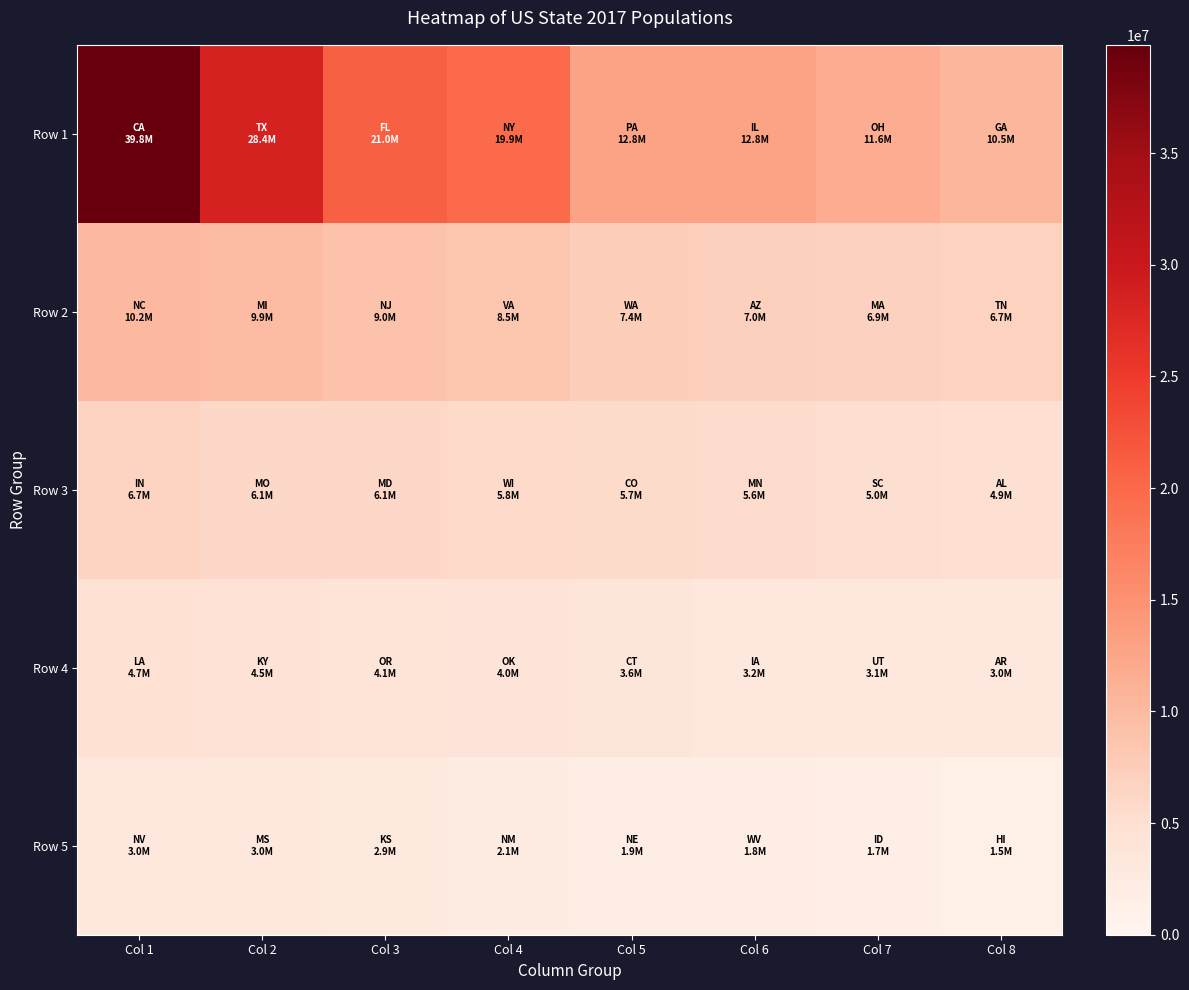

Reading right to left, extract all data points from this chart.

Row 1: Col 8=10450316	Col 7=11646273	Col 6=12815607	Col 5=12819975	Col 4=19889657	Col 3=21002678	Col 2=28449186	Col 1=39849872
Row 2: Col 8=6705339	Col 7=6873018	Col 6=7026629	Col 5=7384721	Col 4=8492783	Col 3=8996351	Col 2=9935116	Col 1=10247632
Row 3: Col 8=4884115	Col 7=5030118	Col 6=5554532	Col 5=5658546	Col 4=5795147	Col 3=6068511	Col 2=6123362	Col 1=6663280
Row 4: Col 8=3000942	Col 7=3098761	Col 6=3152735	Col 5=3583134	Col 4=3974794	Col 3=4144527	Col 2=4450042	Col 1=4714192
Row 5: Col 8=1454295	Col 7=1695178	Col 6=1834882	Col 5=1922610	Col 4=2084193	Col 3=2929909	Col 2=2990113	Col 1=2995973